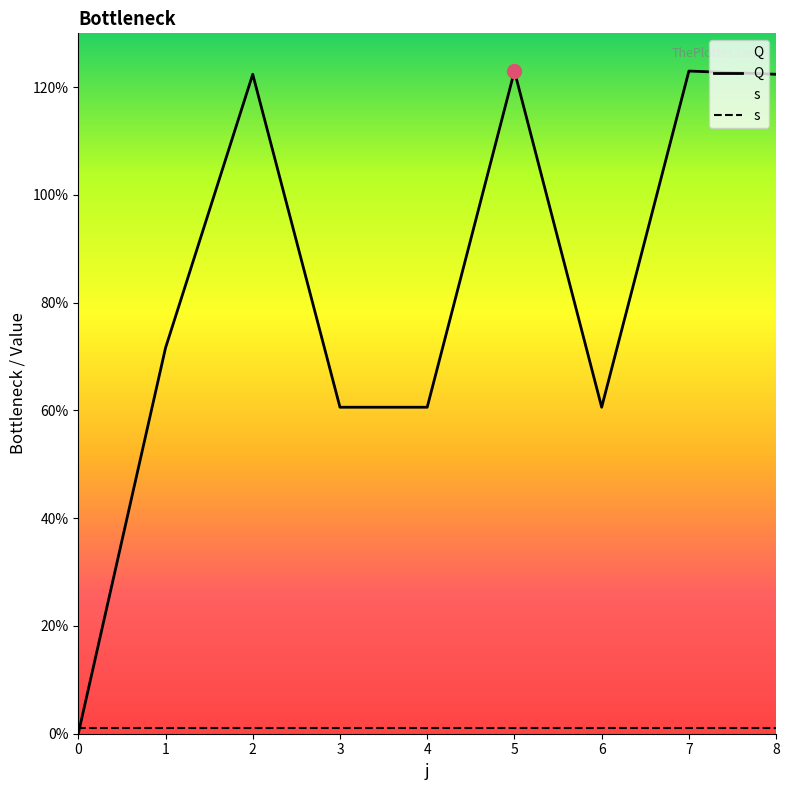

Where is the first local maximum?

2